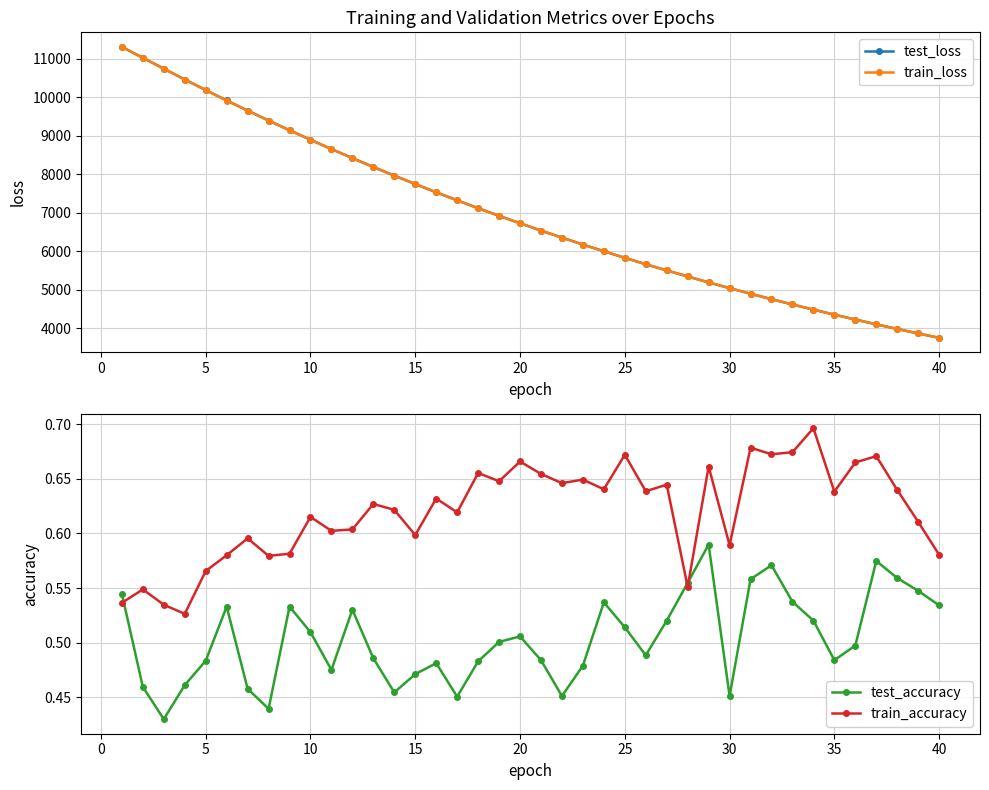

What is the minimum value for test_loss?

3749.1